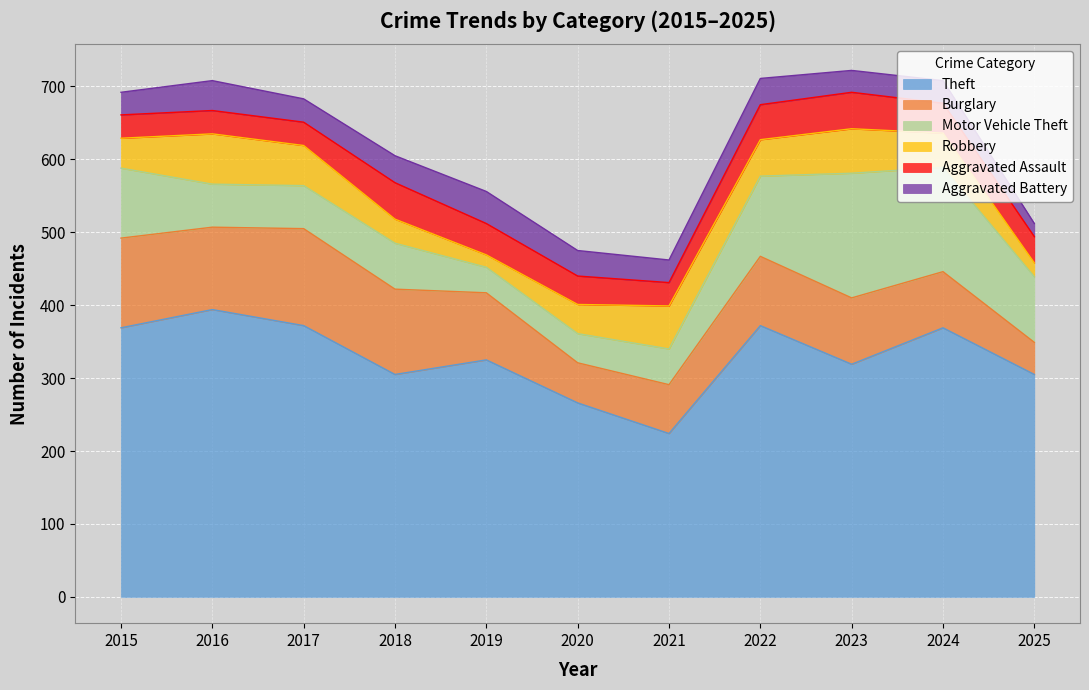

True or false: Theft has more than 0 points higher than both neighbors.

True